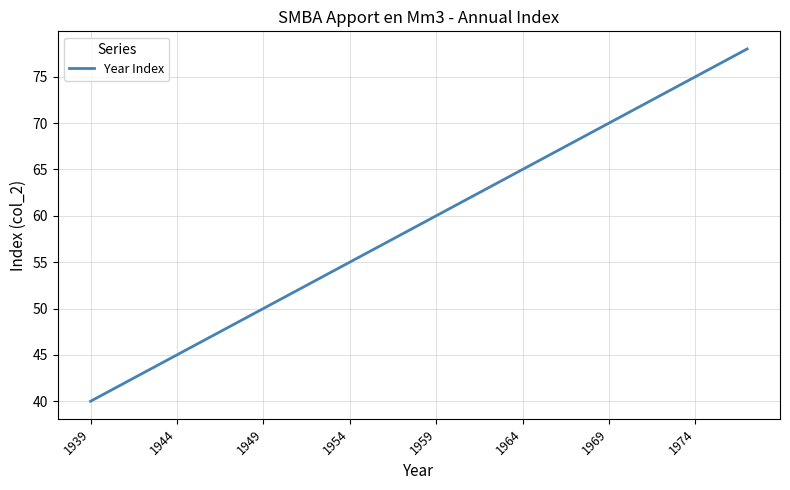

What is the difference between the maximum and minimum values?

38